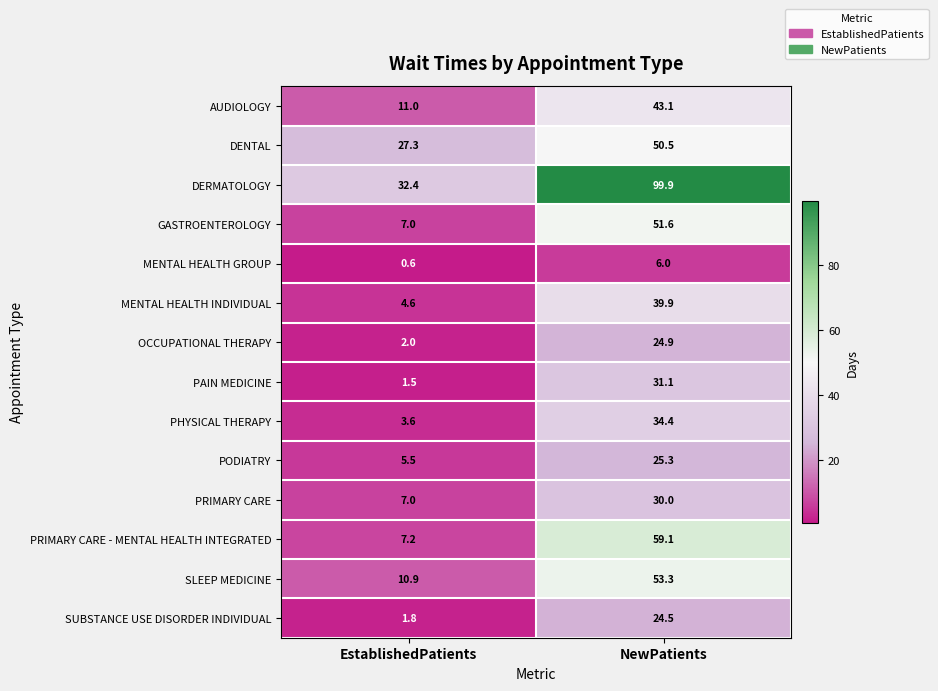

Rank the series by their maximum value, from highest to lowest.

DERMATOLOGY, PRIMARY CARE - MENTAL HEALTH INTEGRATED, SLEEP MEDICINE, GASTROENTEROLOGY, DENTAL, AUDIOLOGY, MENTAL HEALTH INDIVIDUAL, PHYSICAL THERAPY, PAIN MEDICINE, PRIMARY CARE, PODIATRY, OCCUPATIONAL THERAPY, SUBSTANCE USE DISORDER INDIVIDUAL, MENTAL HEALTH GROUP